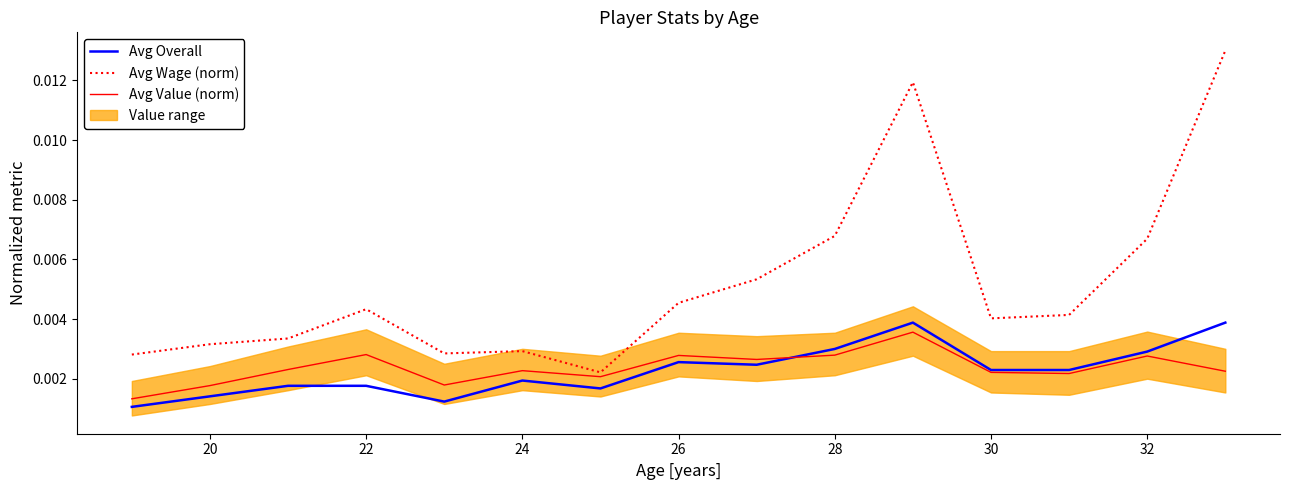

True or false: Avg Value (norm) has more than 1 points higher than both neighbors.

True